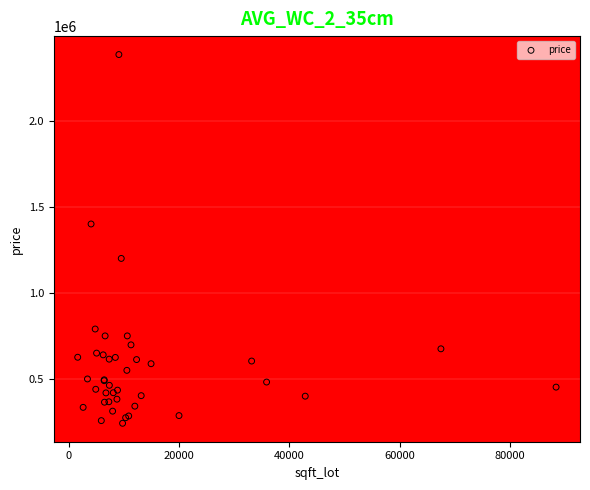

What Y value in the scatter plot is closest to 1313250?

1400000